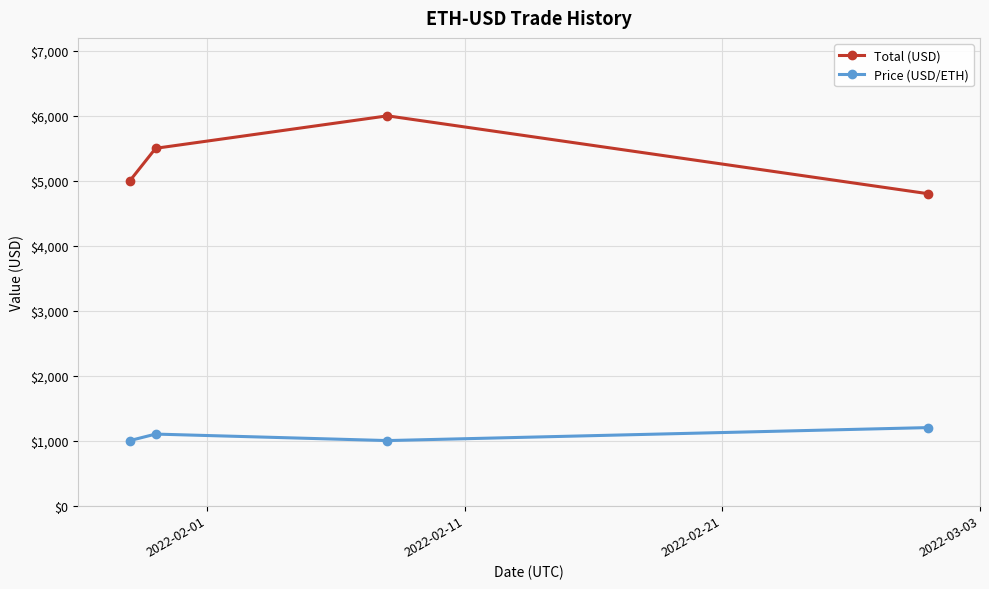

What are all the series names shown in the legend?

Total (USD), Price (USD/ETH)